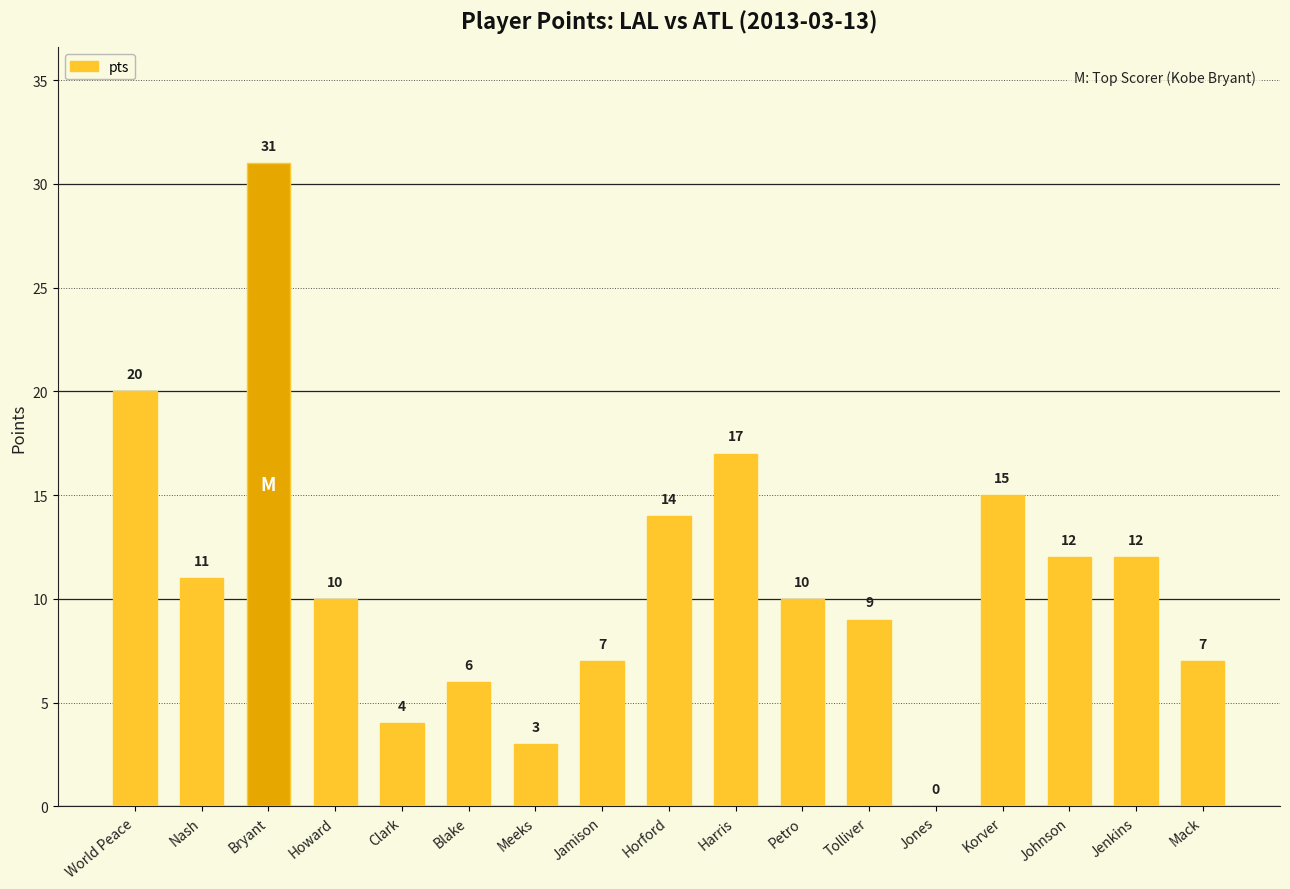

Are the bars horizontal?

No